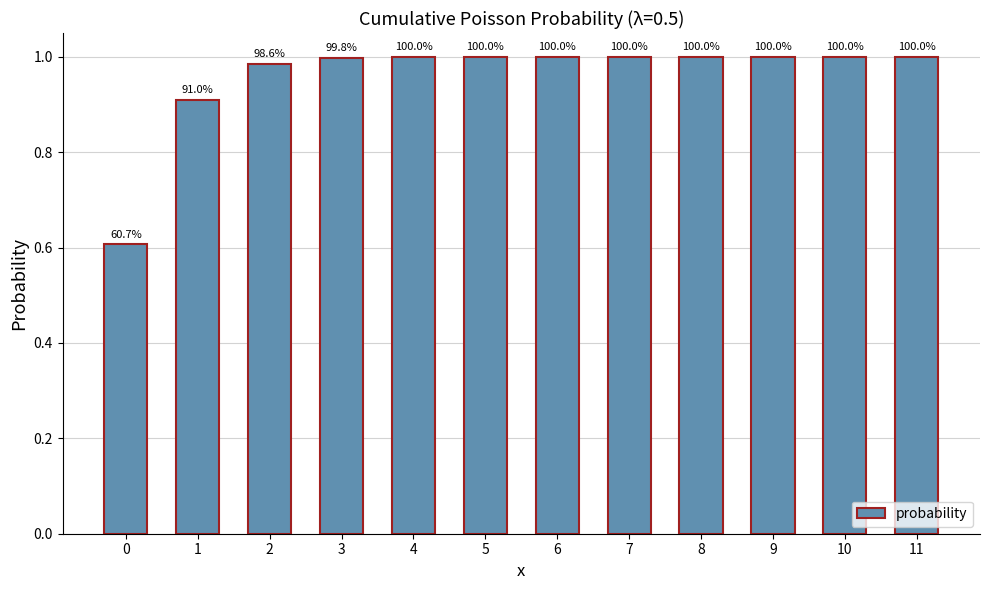

Which category has the highest value across all series?

11